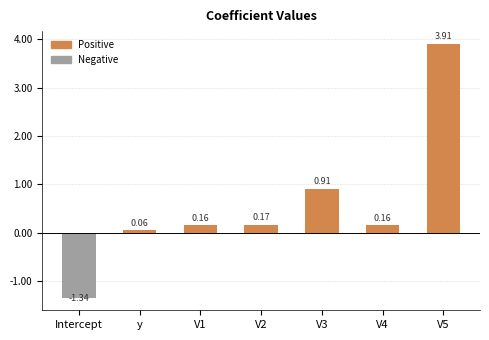

What is the sum of all values?

4.0